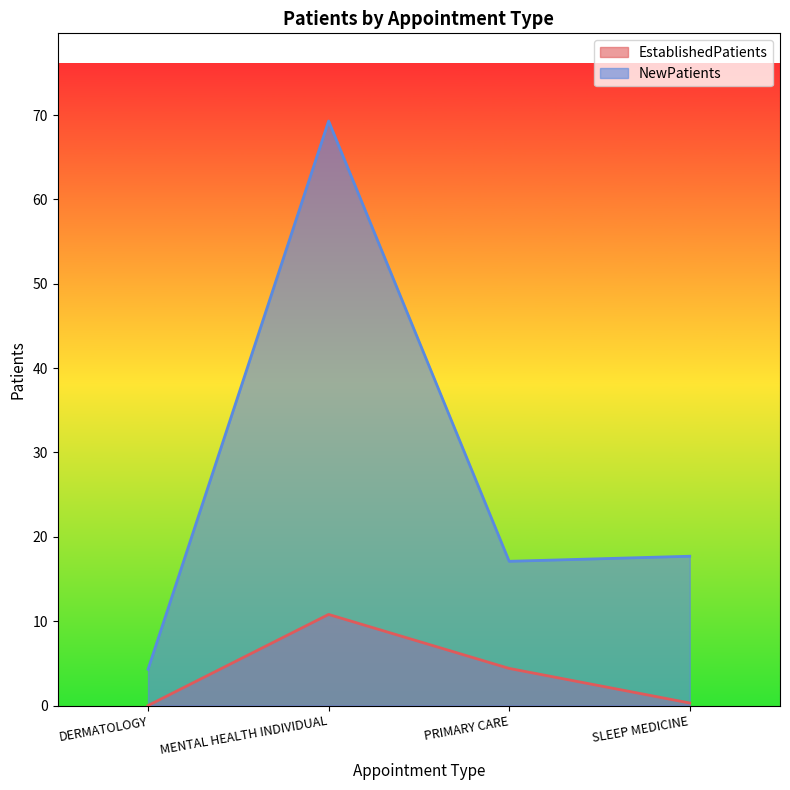

What are all the series names shown in the legend?

EstablishedPatients, NewPatients